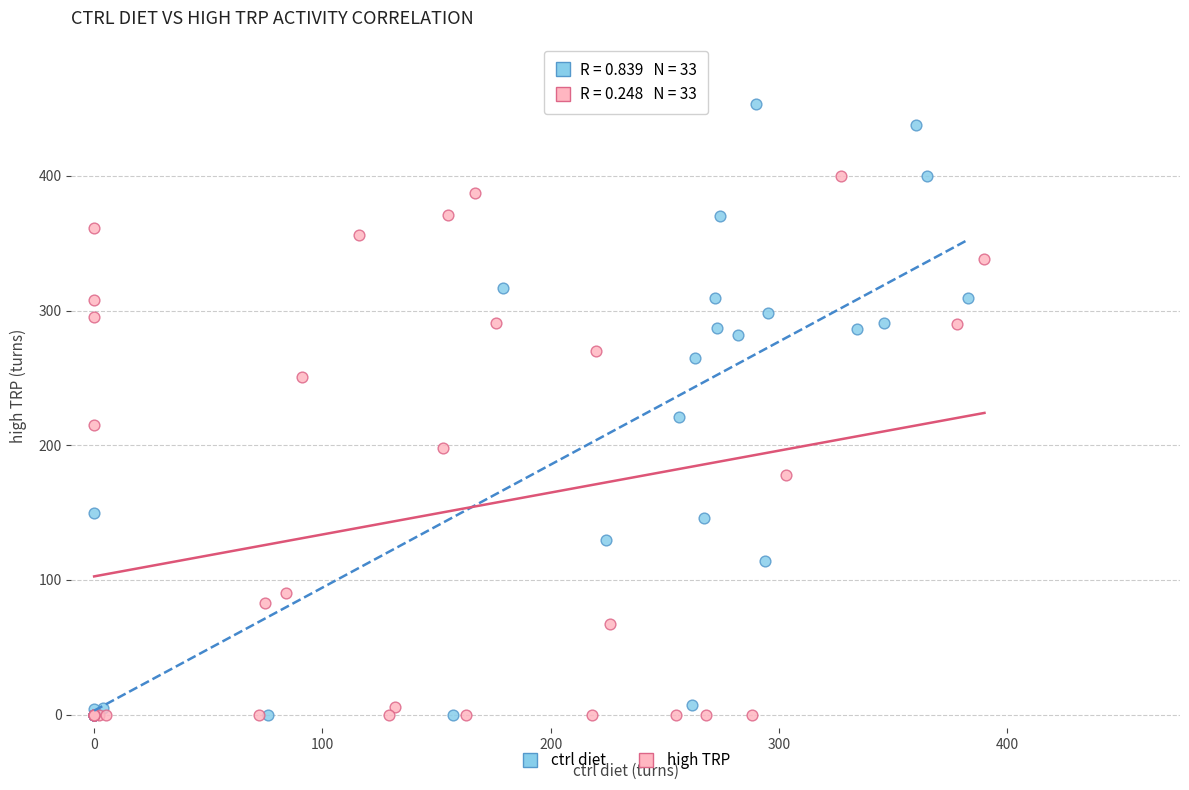

Which series has the widest spread of Y values?

ctrl diet